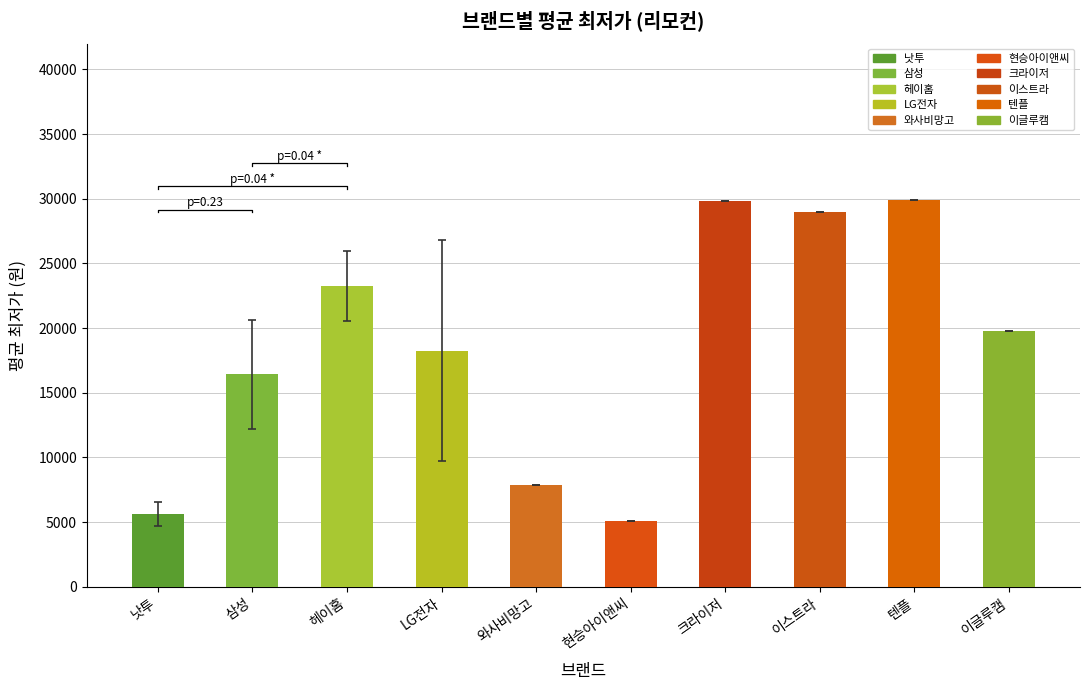

Between 와사비망고 and 삼성, which is larger?

삼성